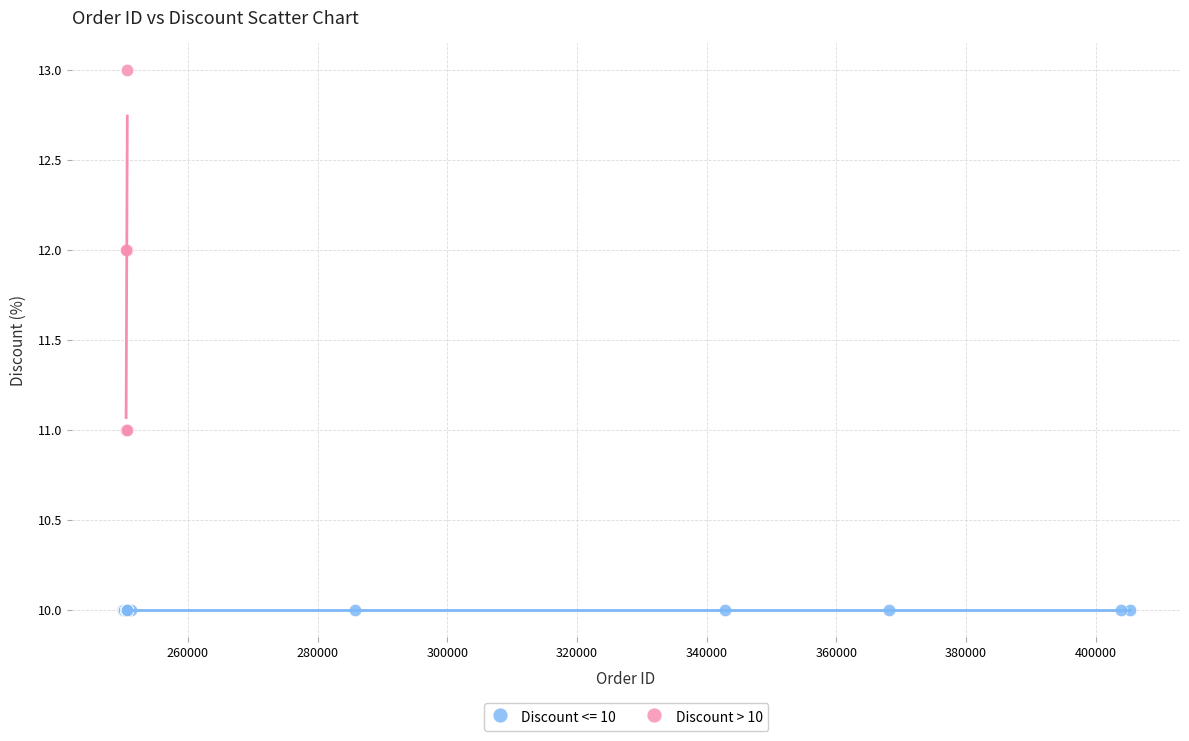

Which series reaches the minimum Y coordinate?

Discount <= 10